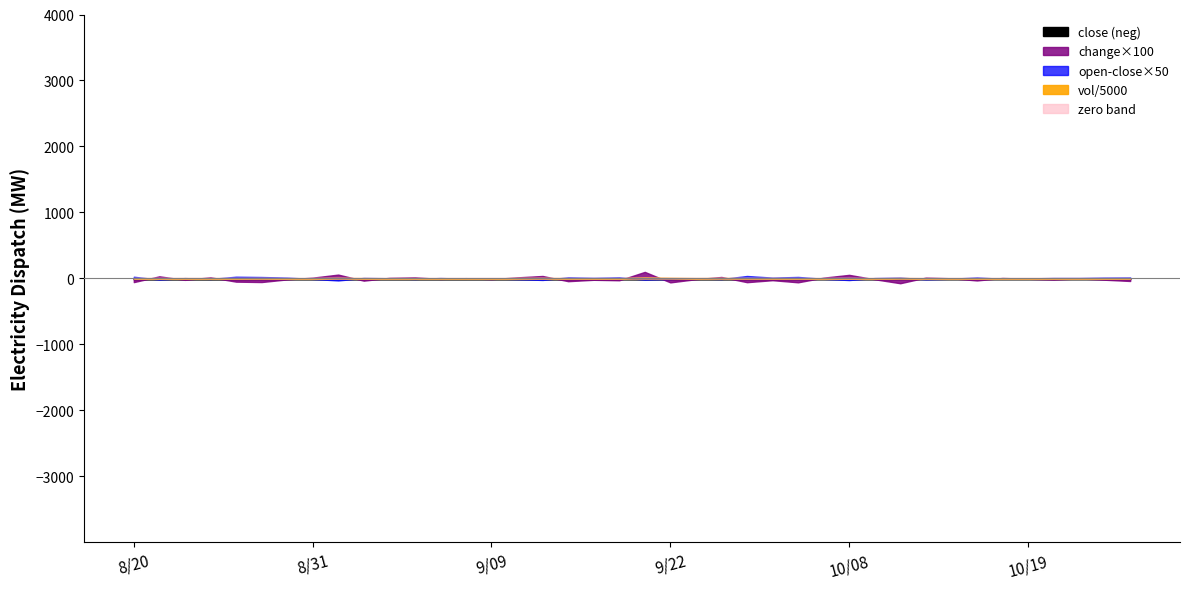

Reading right to left, what are all the values shown in this chart?

vol: 20211025=21548.8	20211022=15314.5	20211021=11827.0	20211020=13291.8	20211019=8830.9	20211018=11704.0	20211015=16370.0	20211014=14489.7	20211013=19854.3	20211012=35270.8	20211011=13293.1	20211008=23868.2	20210930=11262.1	20210929=24066.1	20210928=29889.9	20210927=32232.7	20210924=38196.0	20210923=28255.5	20210922=50673.1	20210917=81071.1	20210916=18304.0	20210915=14837.0	20210914=25400.7	20210913=38196.8	20210910=31523.6	20210909=13844.3	20210908=19430.7	20210907=15397.0	20210906=16995.0	20210903=17857.5	20210902=26900.5	20210901=43446.6	20210831=16981.0	20210830=20423.7	20210827=33386.3	20210826=26660.4	20210825=23906.9	20210824=25914.5	20210823=21763.0	20210820=28446.0
close: 20211025=11.6	20211022=12.0	20211021=12.2	20211020=12.1	20211019=12.3	20211018=12.3	20211015=12.3	20211014=12.6	20211013=12.5	20211012=12.4	20211011=13.1	20211008=13.2	20210930=12.7	20210929=12.6	20210928=13.1	20210927=13.4	20210924=14.0	20210923=13.7	20210922=13.8	20210917=14.4	20210916=13.4	20210915=13.7	20210914=13.9	20210913=14.3	20210910=13.9	20210909=13.8	20210908=13.9	20210907=13.8	20210906=13.9	20210903=13.7	20210902=13.6	20210901=13.9	20210831=13.3	20210830=13.2	20210827=13.3	20210826=13.9	20210825=14.4	20210824=14.2	20210823=14.4	20210820=14.1
high: 20211025=12.0	20211022=12.2	20211021=12.3	20211020=12.3	20211019=12.4	20211018=12.4	20211015=12.7	20211014=12.7	20211013=12.6	20211012=12.7	20211011=13.4	20211008=13.3	20210930=12.8	20210929=13.1	20210928=13.5	20210927=14.3	20210924=14.3	20210923=14.1	20210922=14.4	20210917=15.8	20210916=13.9	20210915=14.0	20210914=14.4	20210913=14.6	20210910=14.3	20210909=14.0	20210908=14.1	20210907=13.9	20210906=14.0	20210903=13.9	20210902=13.8	20210901=14.3	20210831=13.4	20210830=13.5	20210827=13.9	20210826=14.5	20210825=14.4	20210824=14.6	20210823=14.4	20210820=14.6
open: 20211025=11.9	20211022=12.2	20211021=12.3	20211020=12.3	20211019=12.3	20211018=12.3	20211015=12.6	20211014=12.5	20211013=12.3	20211012=12.7	20211011=13.2	20211008=12.8	20210930=12.6	20210929=13.0	20210928=13.4	20210927=14.2	20210924=13.8	20210923=13.7	20210922=13.7	20210917=14.1	20210916=13.8	20210915=13.9	20210914=14.2	20210913=13.9	20210910=13.7	20210909=13.8	20210908=13.8	20210907=13.9	20210906=13.7	20210903=13.8	20210902=13.8	20210901=13.3	20210831=13.2	20210830=13.5	20210827=13.8	20210826=14.4	20210825=14.2	20210824=14.3	20210823=14.1	20210820=14.6
change: 20211025=-0.4	20211022=-0.2	20211021=0.0	20211020=-0.2	20211019=-0.0	20211018=0.1	20211015=-0.3	20211014=0.0	20211013=0.1	20211012=-0.7	20211011=-0.1	20211008=0.6	20210930=0.1	20210929=-0.6	20210928=-0.3	20210927=-0.6	20210924=0.2	20210923=-0.1	20210922=-0.6	20210917=1.0	20210916=-0.3	20210915=-0.2	20210914=-0.4	20210913=0.4	20210910=0.2	20210909=-0.1	20210908=0.1	20210907=-0.1	20210906=0.2	20210903=0.1	20210902=-0.3	20210901=0.6	20210831=0.1	20210830=-0.1	20210827=-0.5	20210826=-0.5	20210825=0.2	20210824=-0.2	20210823=0.3	20210820=-0.6